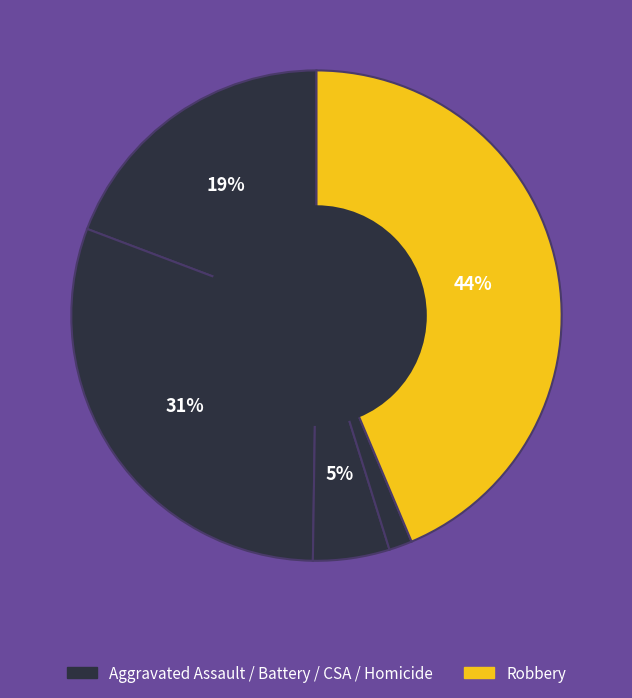

Is there any slice that represents more than half of the pie?

No